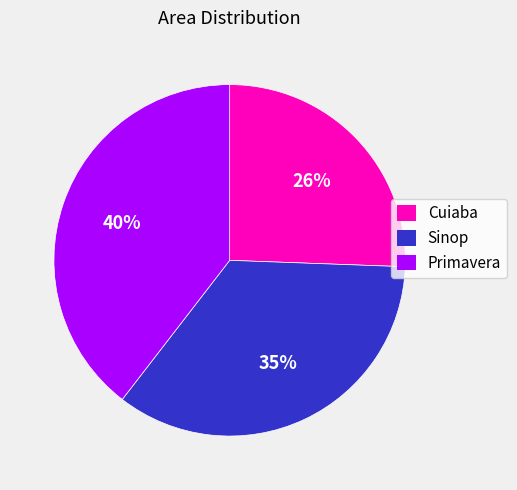

How many slices are in this pie chart?

3